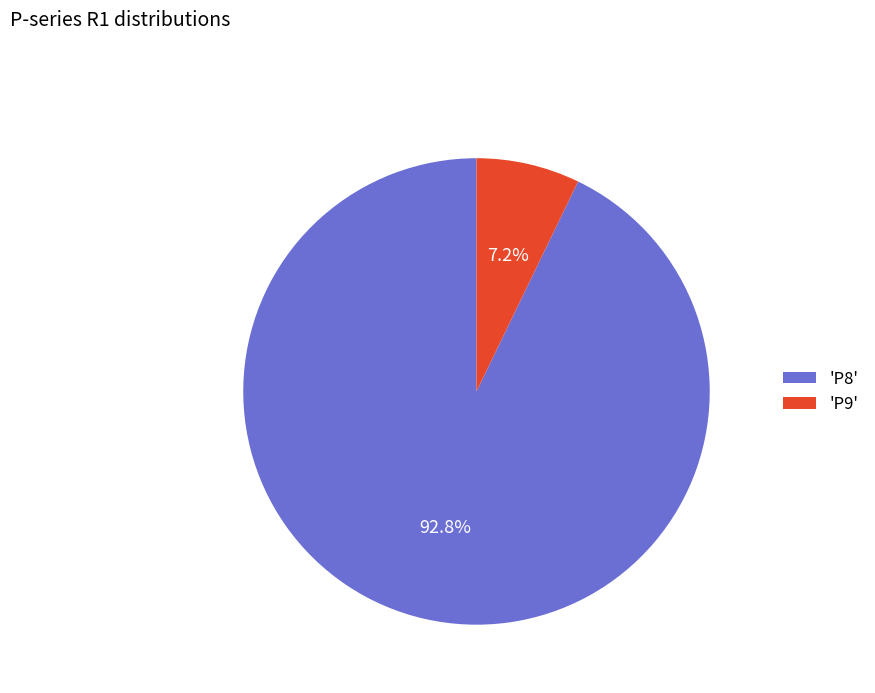

Between 'P8' and 'P9', which is larger?

'P8'